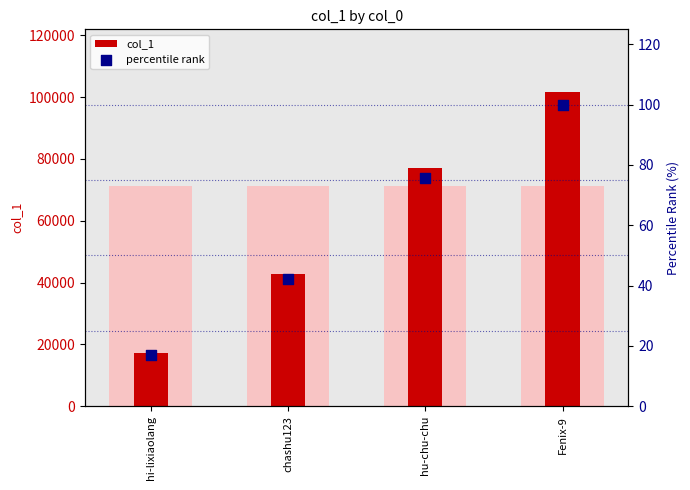

Which series contains the lowest Y value?

percentile rank